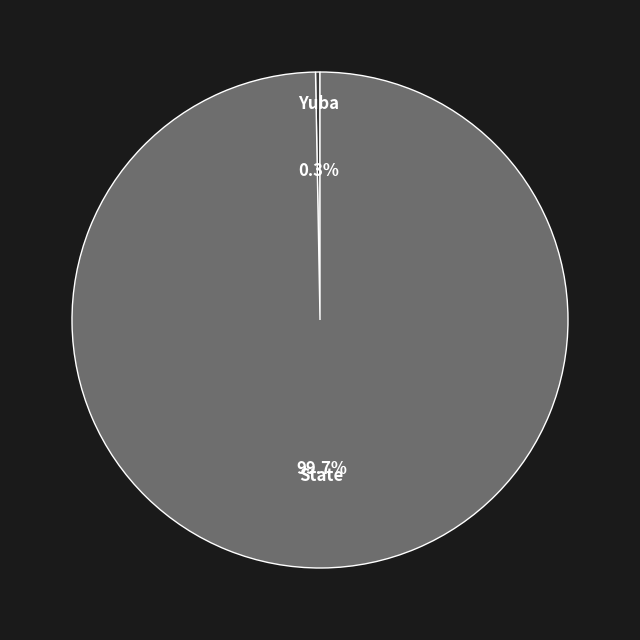

To the nearest percent, what is the difference between the Yuba and State slice percentages?

99%